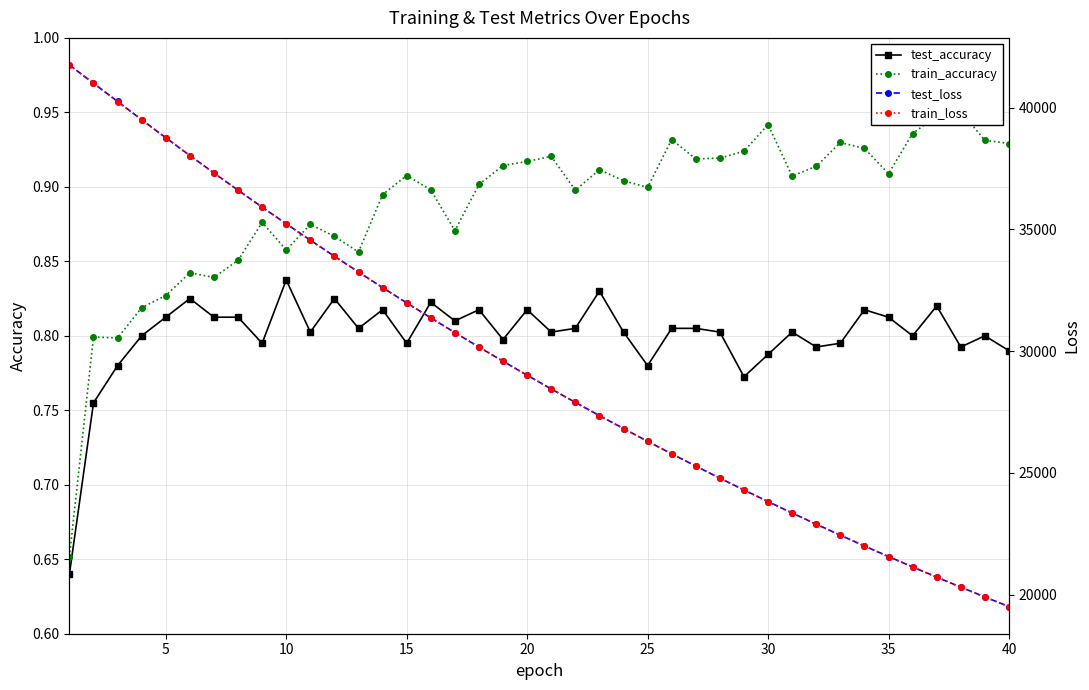

What are all the series names shown in the legend?

test_accuracy, train_accuracy, test_loss, train_loss